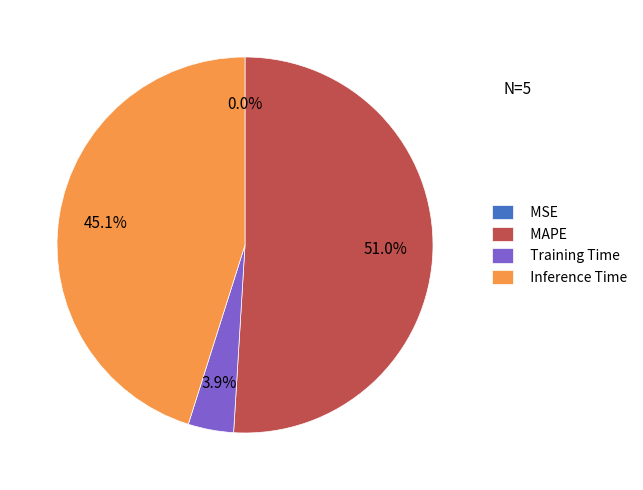

What is the largest slice in the pie chart?

MAPE